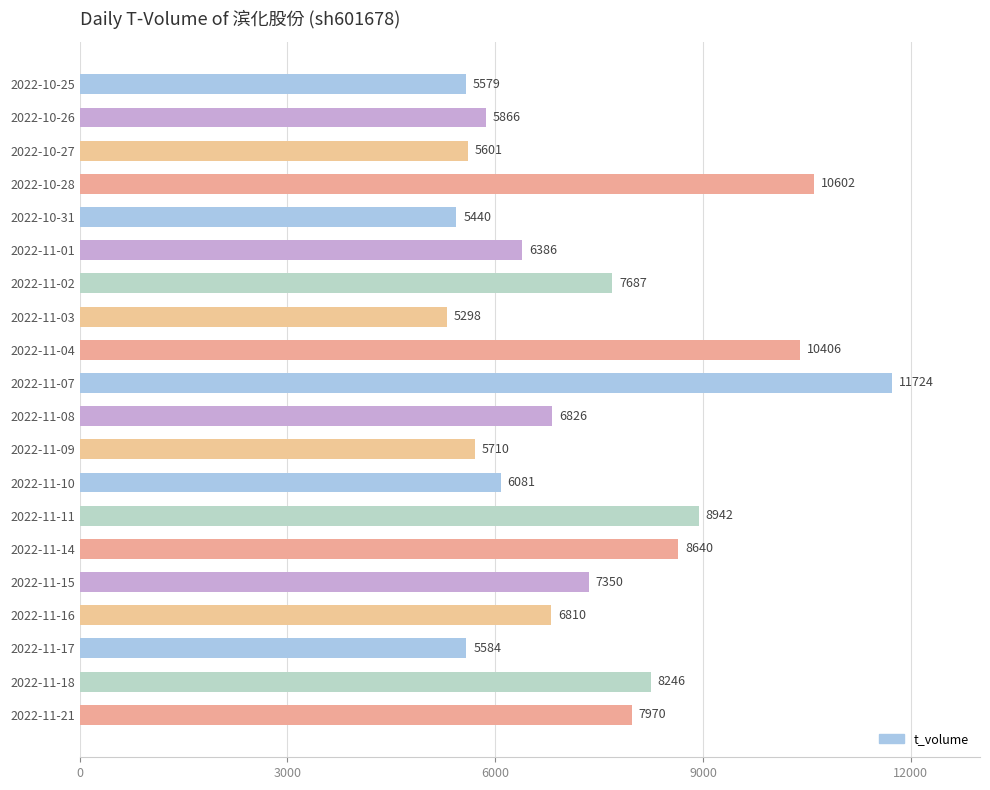

Reading top to bottom, list all the values displayed in this chart.

5579	5866	5601	10602	5440	6386	7687	5298	10406	11724	6826	5710	6081	8942	8640	7350	6810	5584	8246	7970